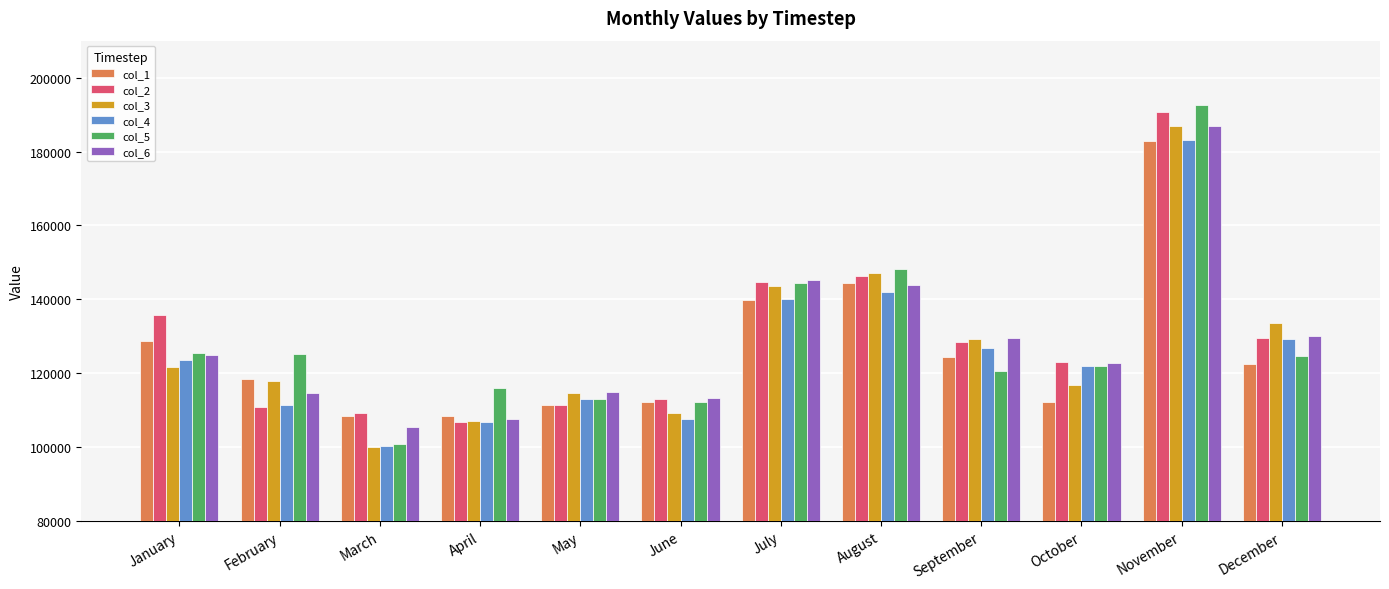

The value of col_6 at October is 122786.2. True or false?

True